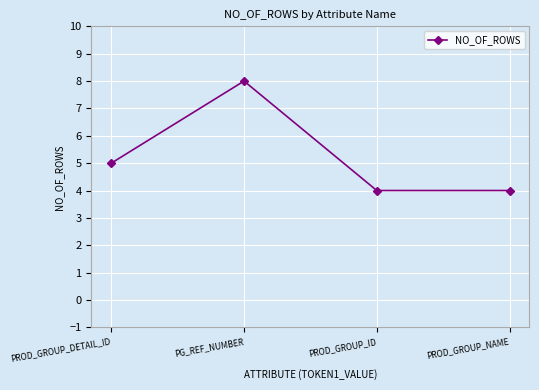

What is the minimum value shown in the chart?

4